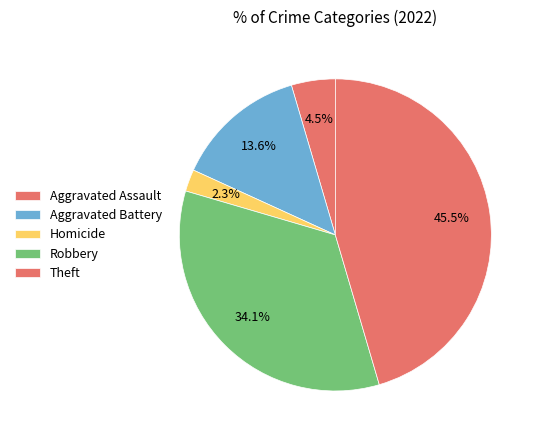

How many segments does this pie chart have?

5